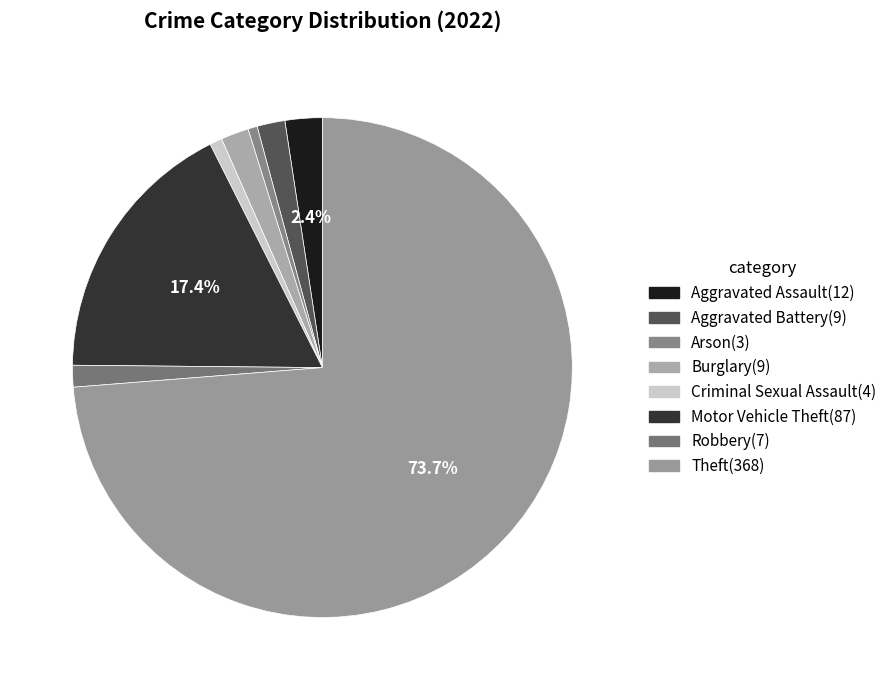

Which slice is the smallest?

Arson